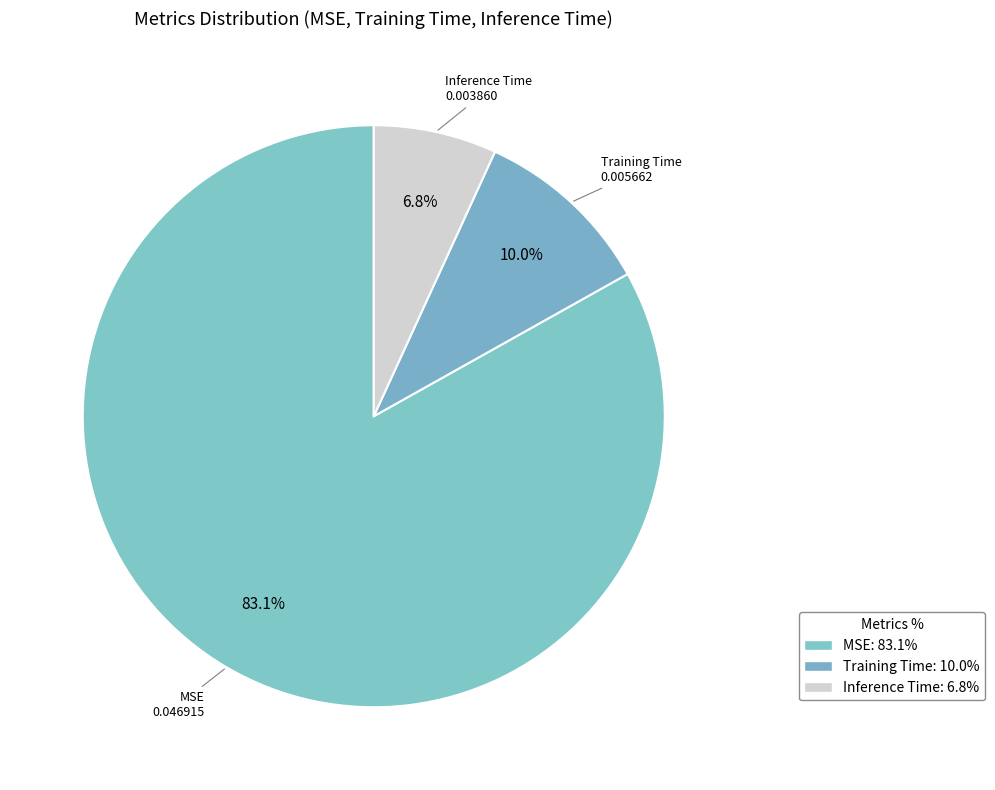

Is it true that Inference Time is 1% of the pie?

False